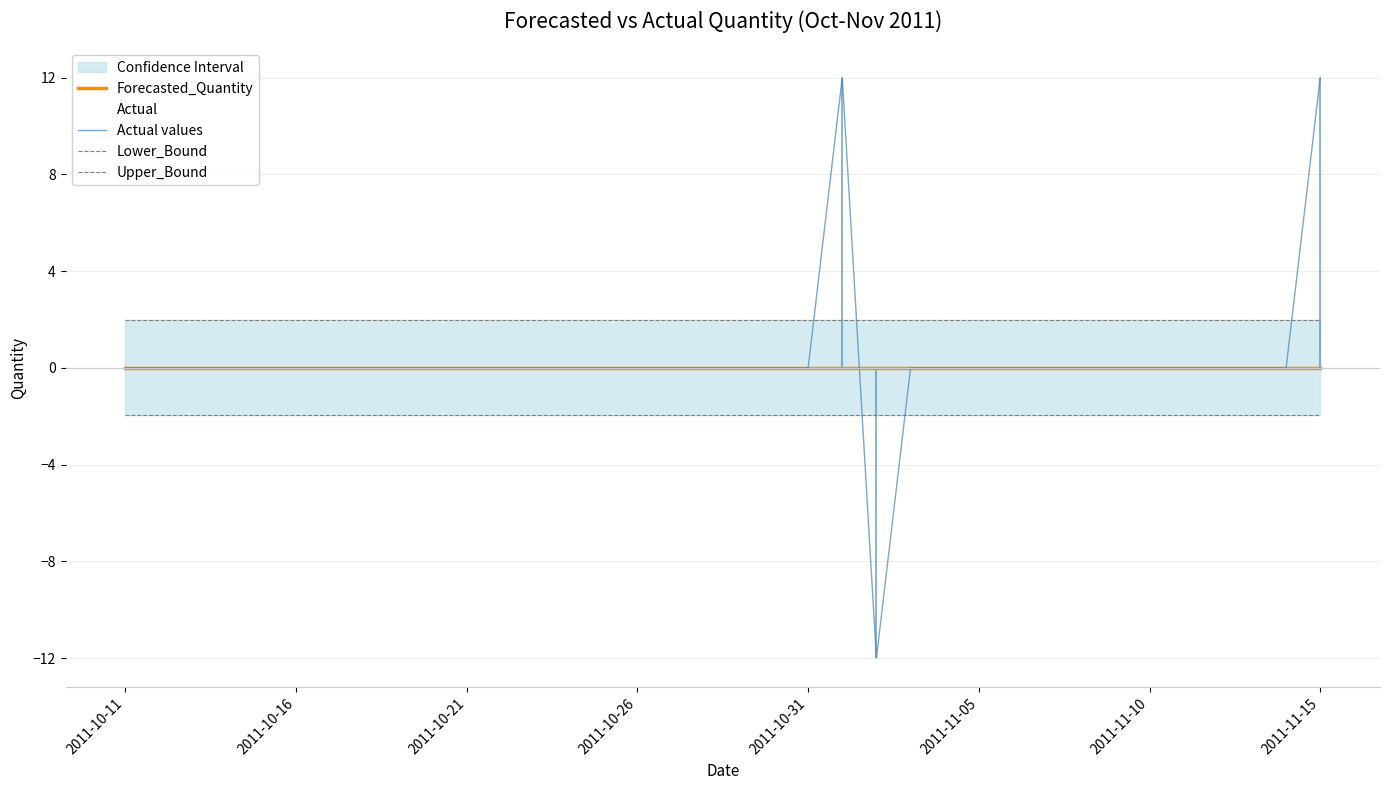

Rank the series by their maximum value, from highest to lowest.

Actual, Actual values, Upper_Bound, Forecasted_Quantity, Lower_Bound